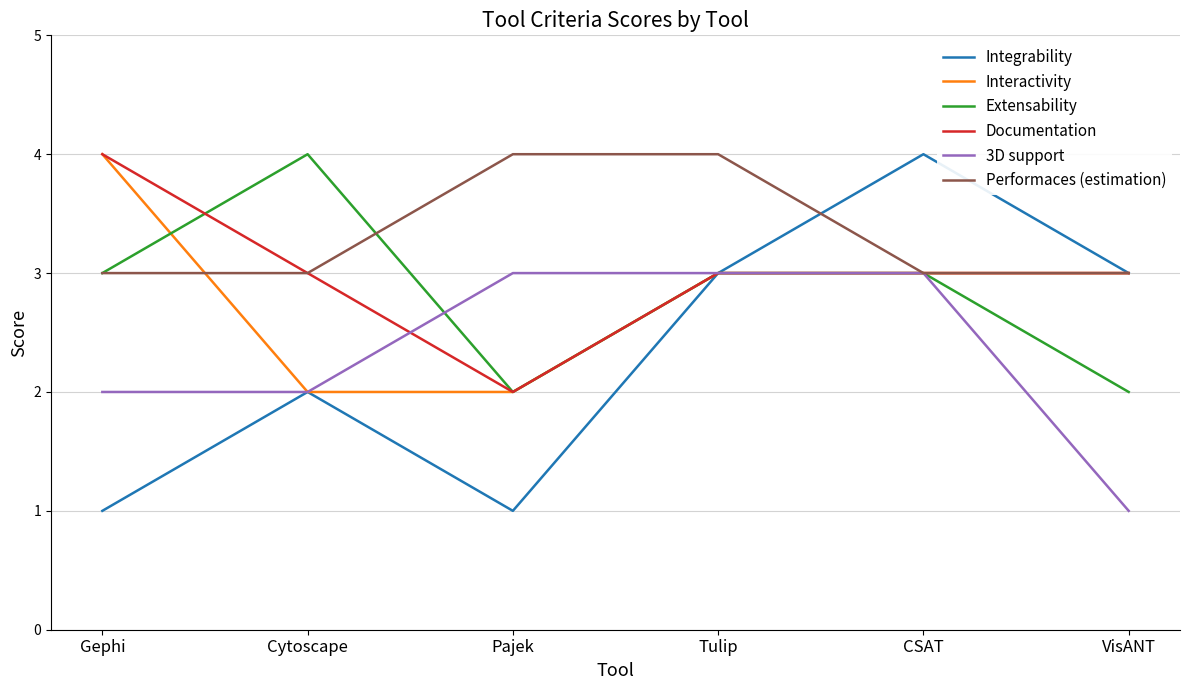

What is the difference between the highest and lowest values at Pajek?

3